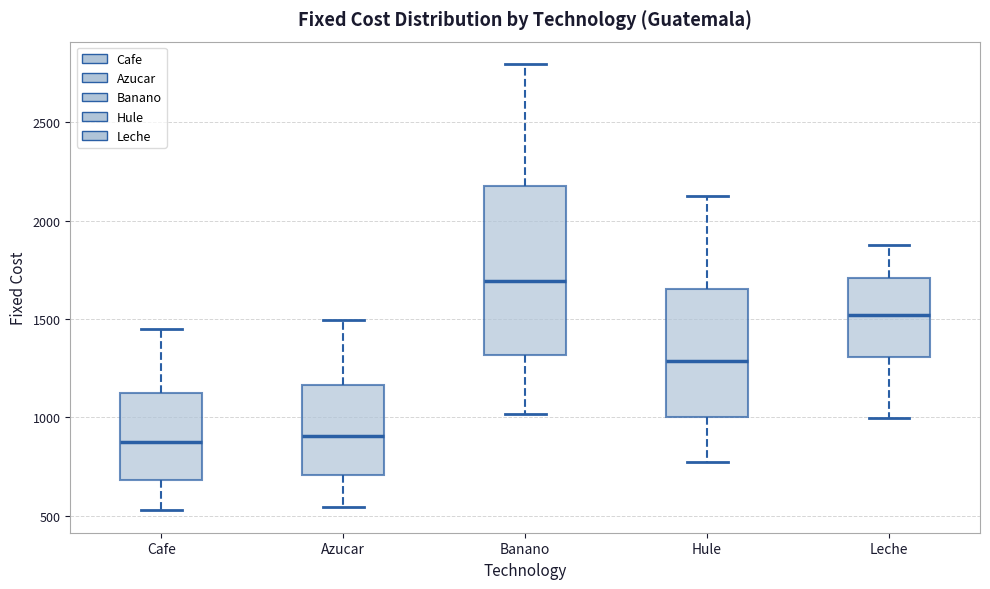

Reading left to right, transcribe this box plot: for each box, give where its median line is, the range the box spans, and where its two whiskers end, as read against the y-axis. The values are not printed on the chart, so give them approximately, as read against the axis.

Cafe: median 900, box 700 to 1150, whiskers 550 to 1450
Azucar: median 900, box 700 to 1150, whiskers 550 to 1500
Banano: median 1700, box 1300 to 2150, whiskers 1000 to 2800
Hule: median 1300, box 1000 to 1650, whiskers 750 to 2100
Leche: median 1500, box 1300 to 1700, whiskers 1000 to 1850